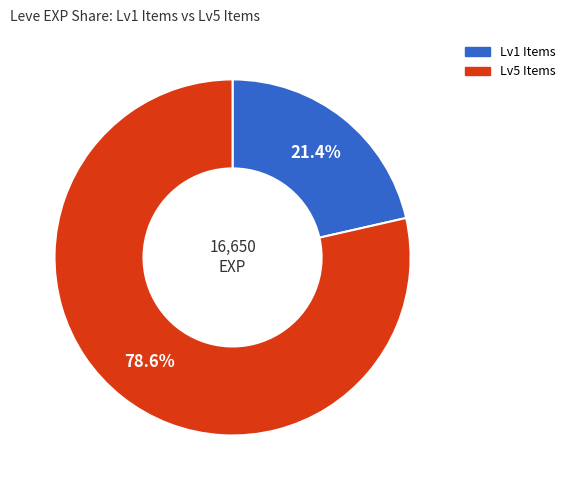

Is there a majority slice in this chart?

Yes